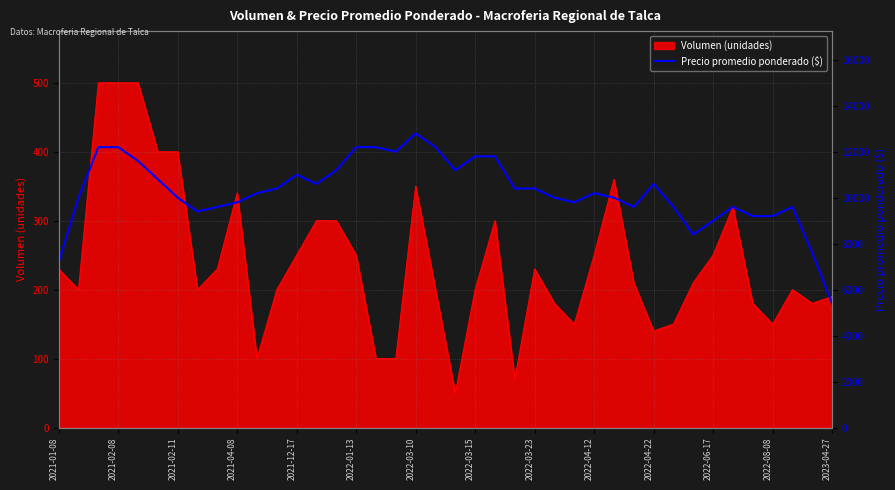

True or false: the data has more than 1 interior local peaks.

True